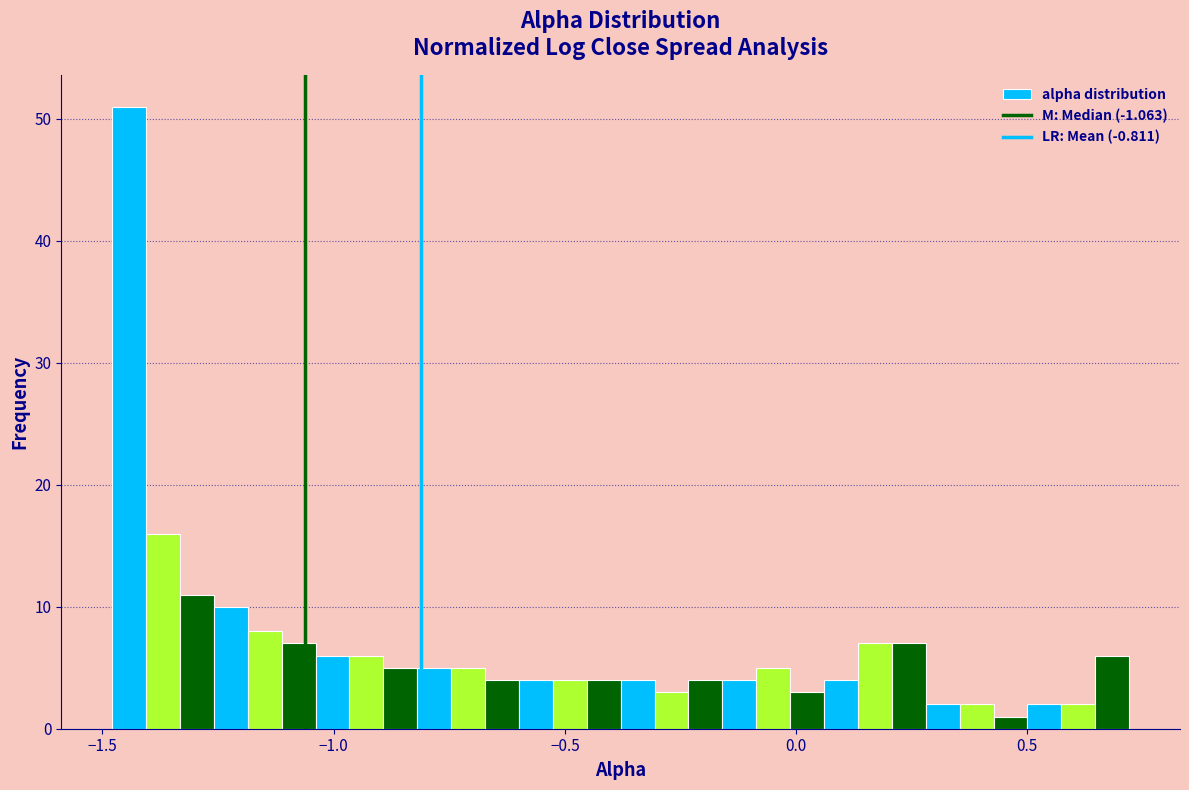

Around what value on the x-axis is the tallest bar? Give the approximate position of its centre, as read against the axis.

-1.45